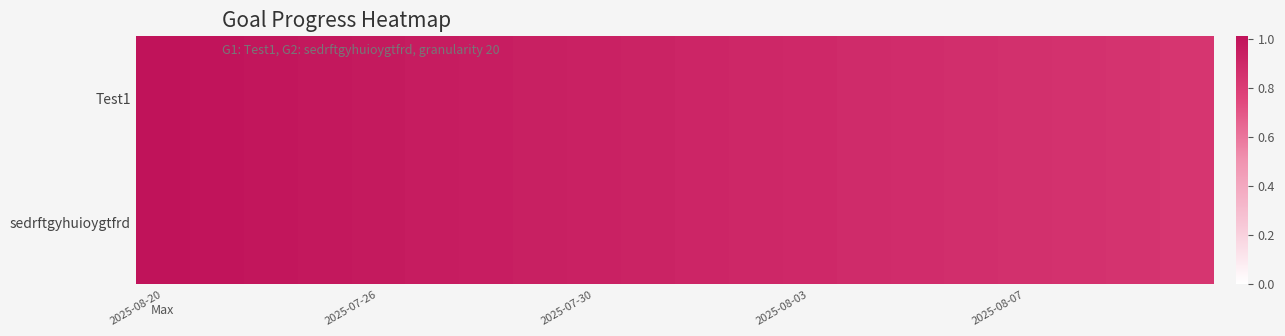

Count the number of categories in the chart.

20